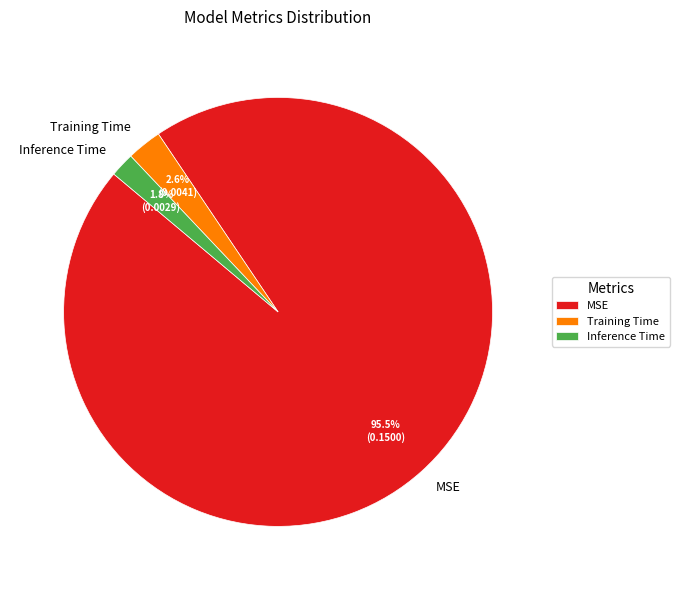

What portion of the pie excludes Training Time?

97.4%